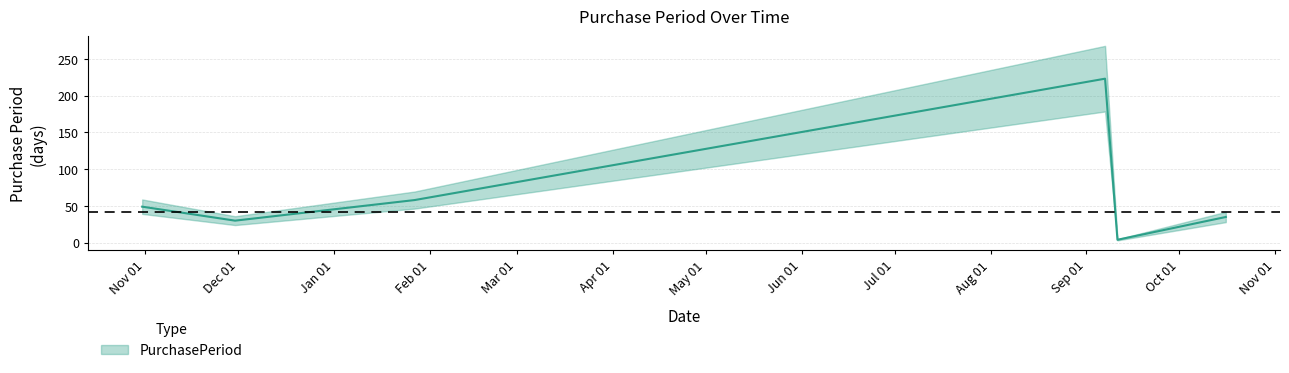

Rank the categories by value from highest to lowest.

2017-09-07, 2017-01-27, 2016-10-31, 2017-10-16, 2016-11-30, 2017-09-11